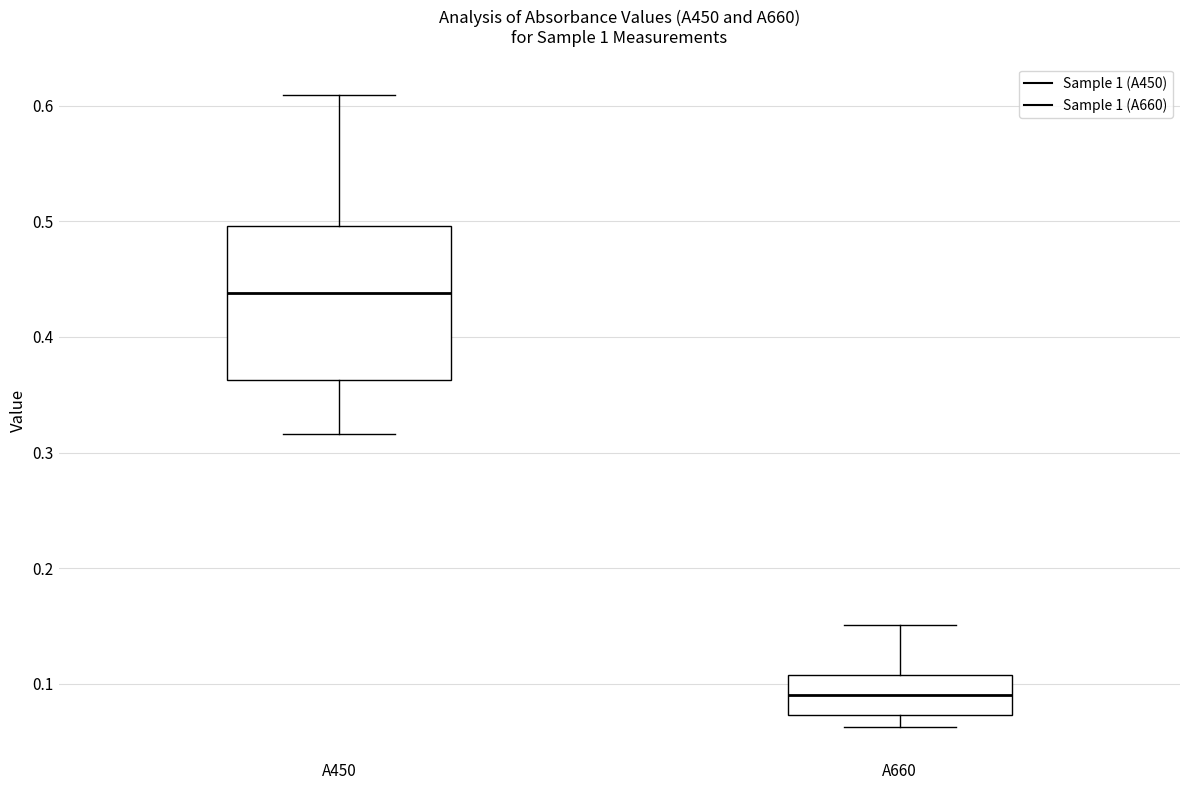

Reading left to right, transcribe this box plot: for each box, give where its median line is, the range the box spans, and where its two whiskers end, as read against the y-axis. The values are not printed on the chart, so give them approximately, as read against the axis.

A450: median 0.44, box 0.36 to 0.50, whiskers 0.32 to 0.61
A660: median 0.09, box 0.07 to 0.11, whiskers 0.06 to 0.15